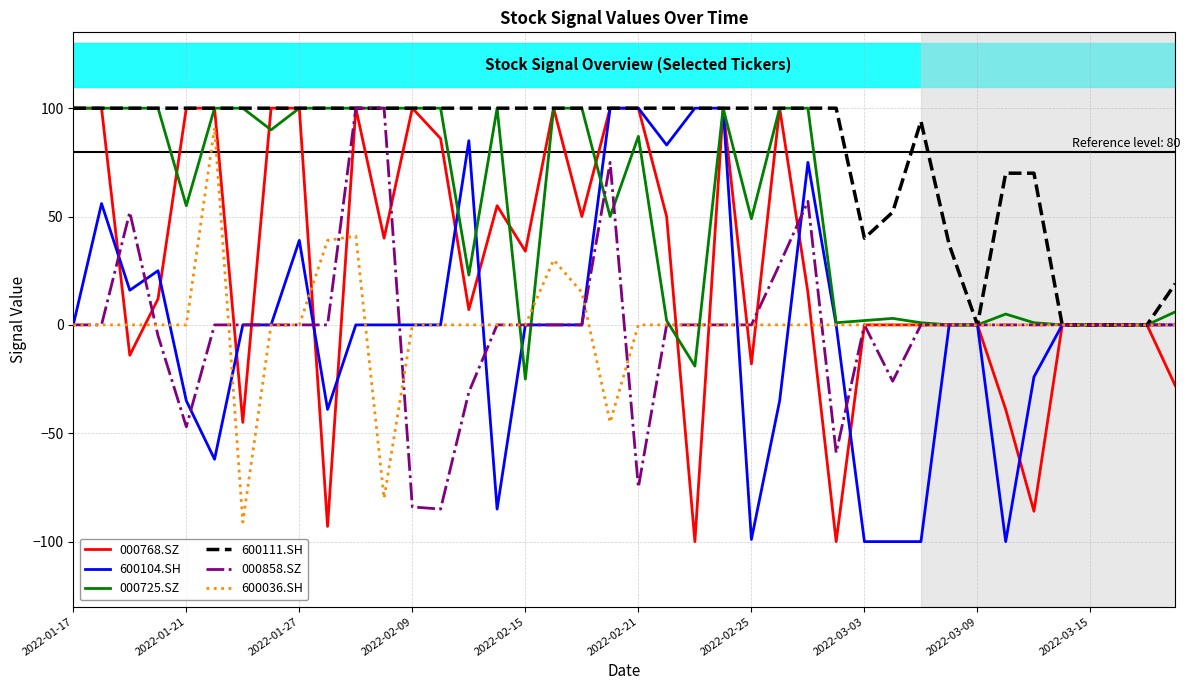

Which series has the largest total across all categories?

600111.SH